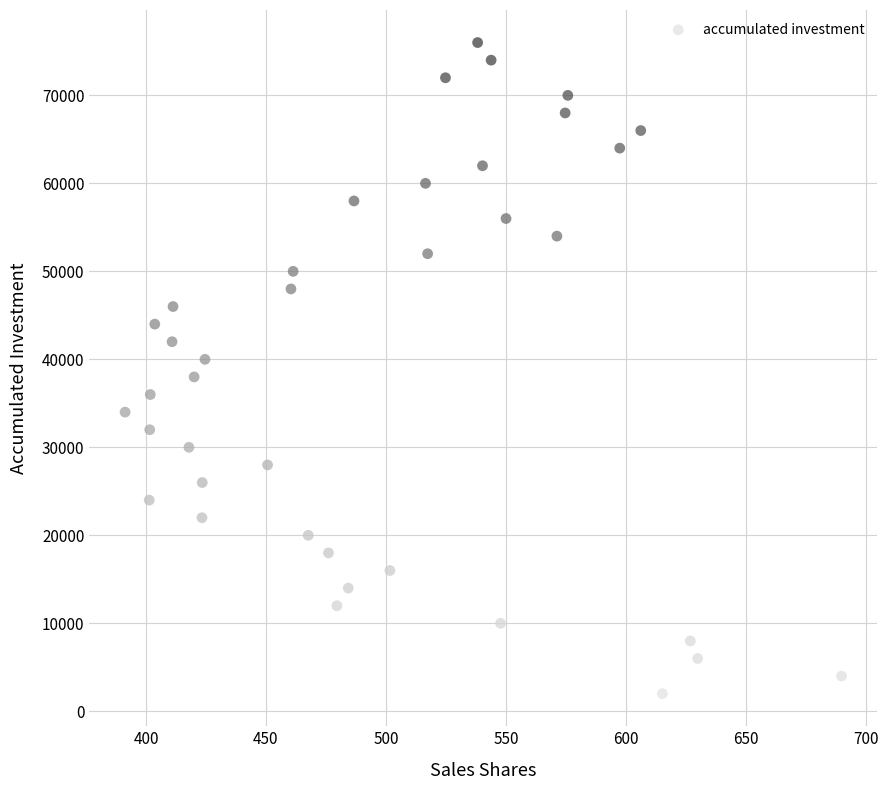

What is the range of Y values (max minus min)?

74000